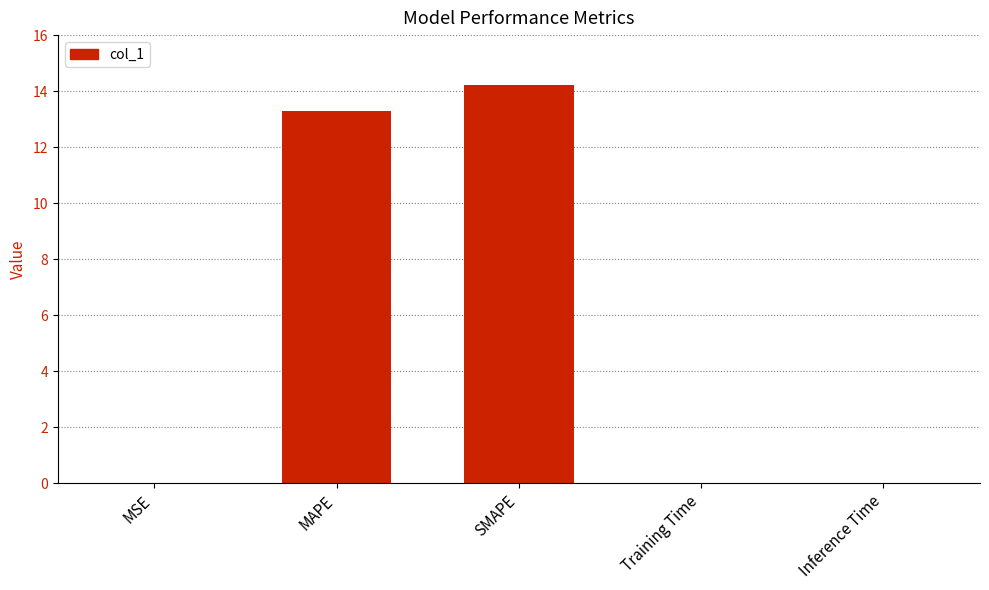

The value at MSE is 0.0. True or false?

True